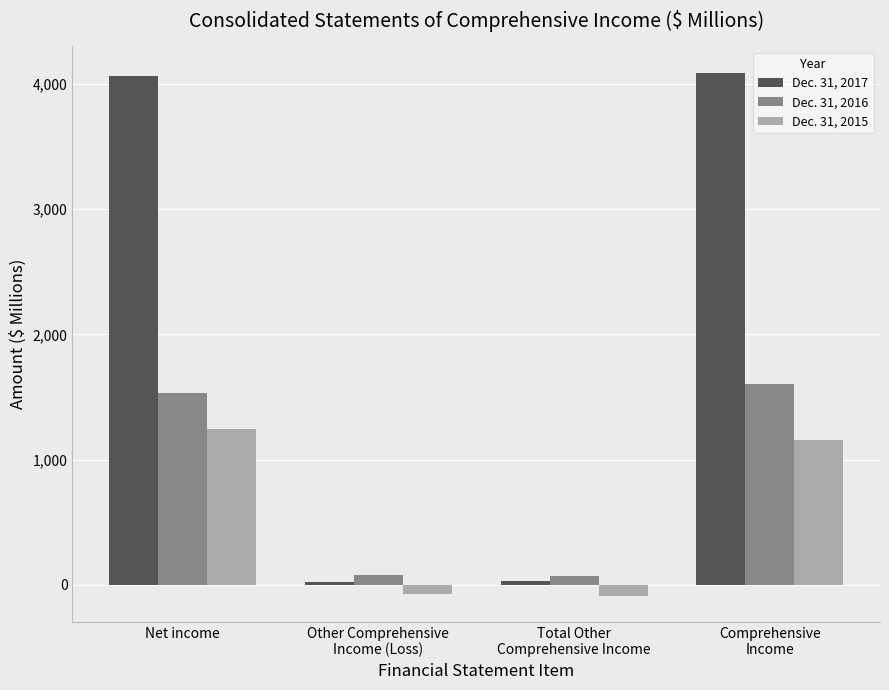

List the series in order of their peak value, lowest first.

Dec. 31, 2015, Dec. 31, 2016, Dec. 31, 2017